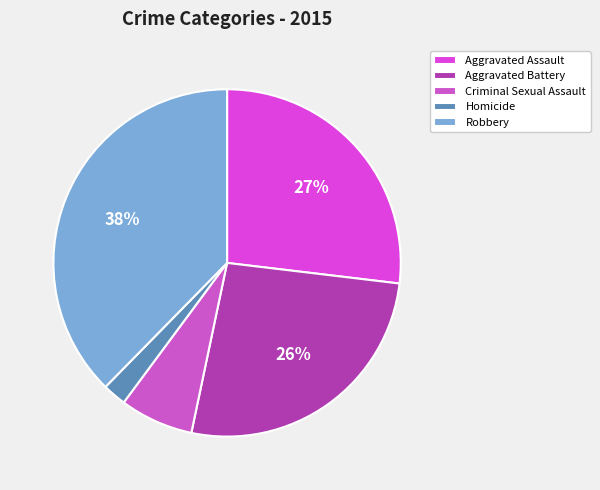

To the nearest percent, what percentage of the pie is Aggravated Battery?

26%